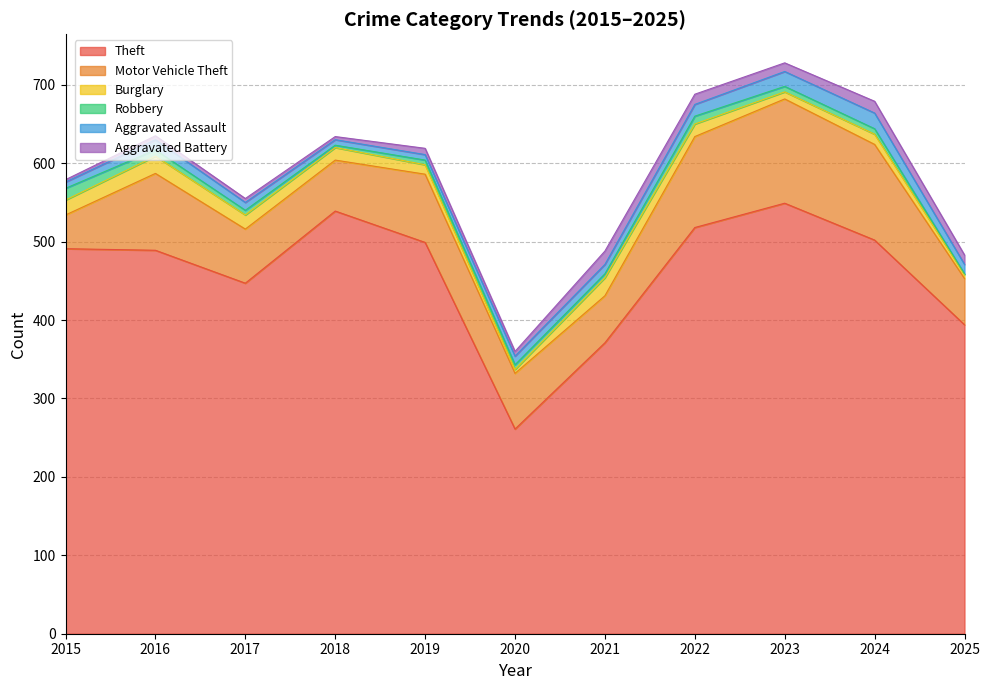

What is the sum of the Aggravated Assault values at 2015 and 2024?

28